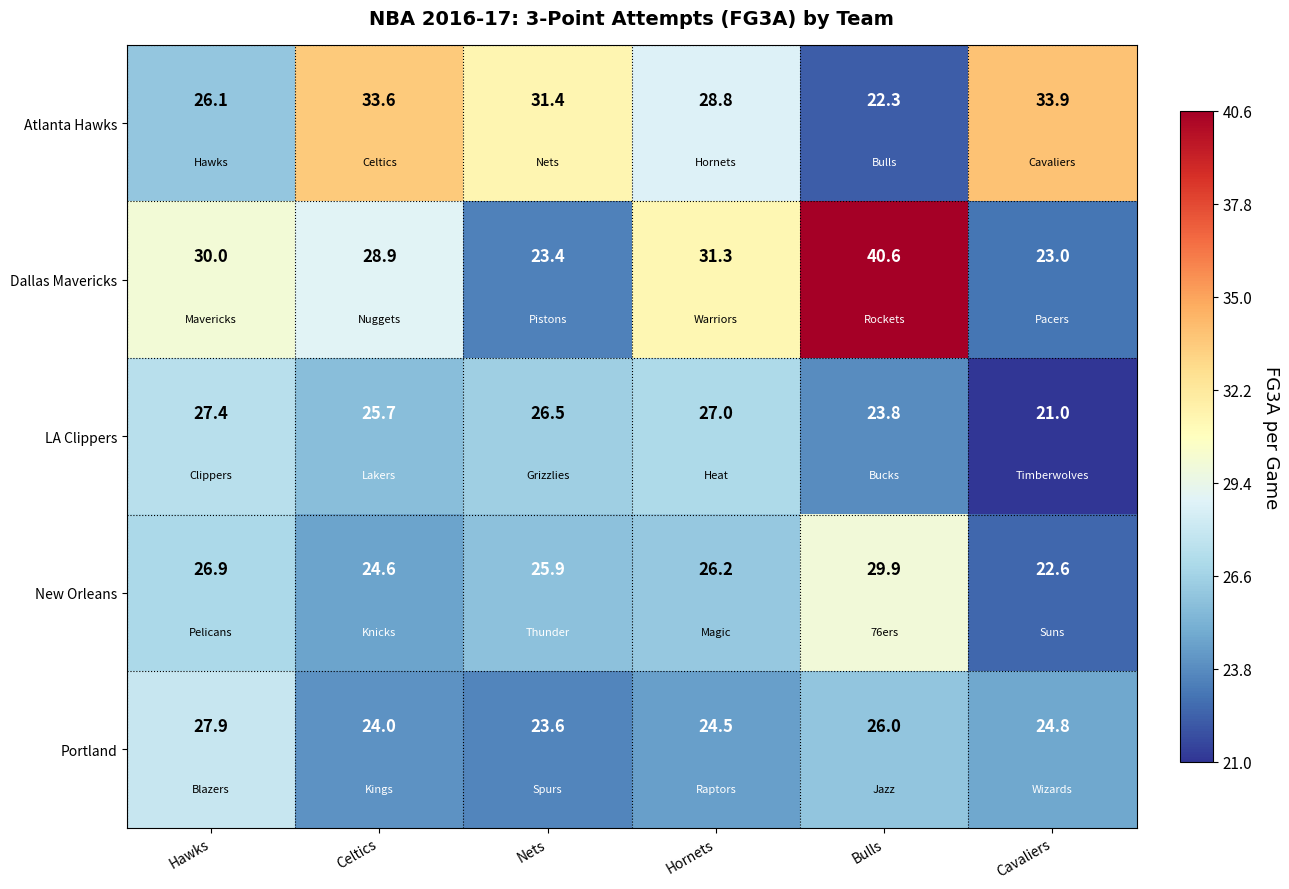

Where is Dallas Mavericks nearest to the value 31?

Hornets